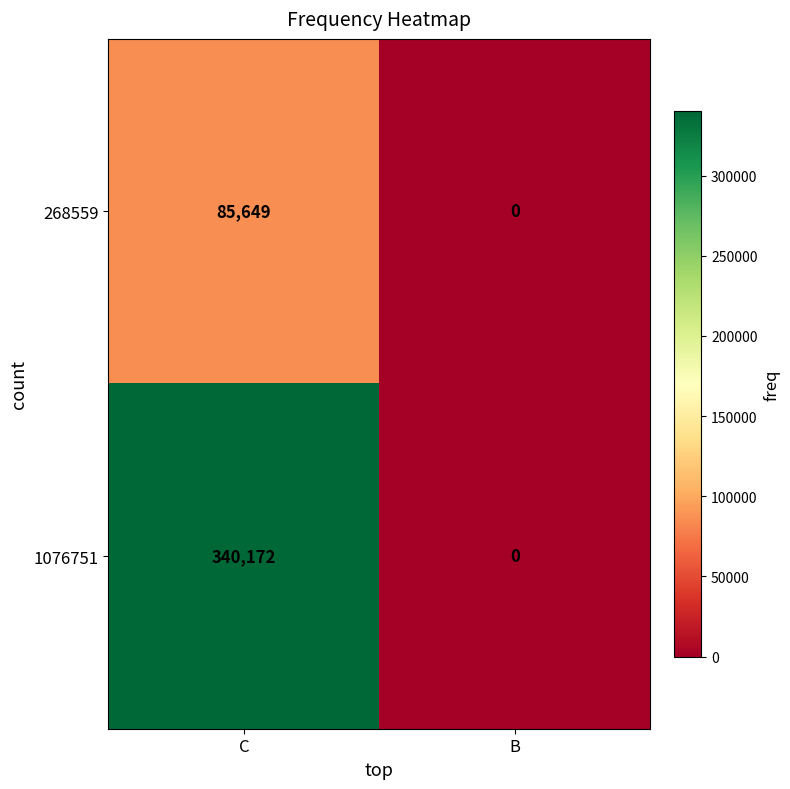

Reading left to right, transcribe all the data shown in this chart.

268559: C=85649	B=0
1076751: C=340172	B=0